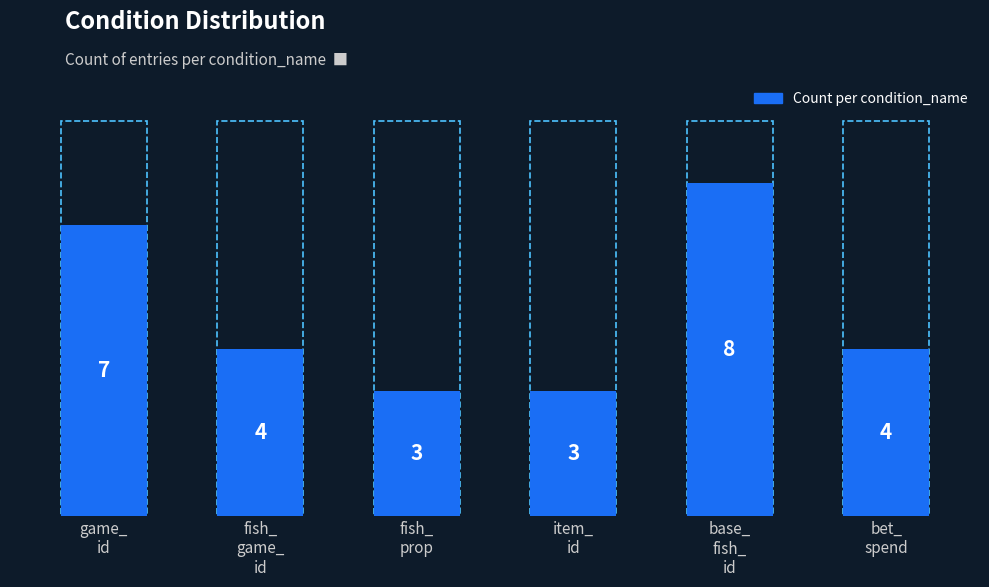

How many values are between 3 and 7?

5